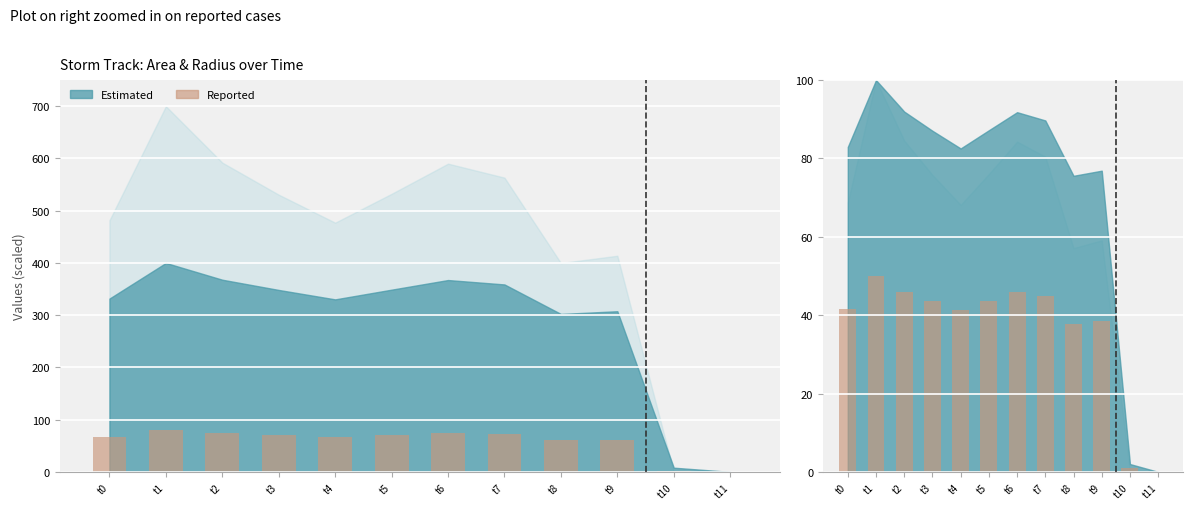

Which category has the lowest value across all series?

t11